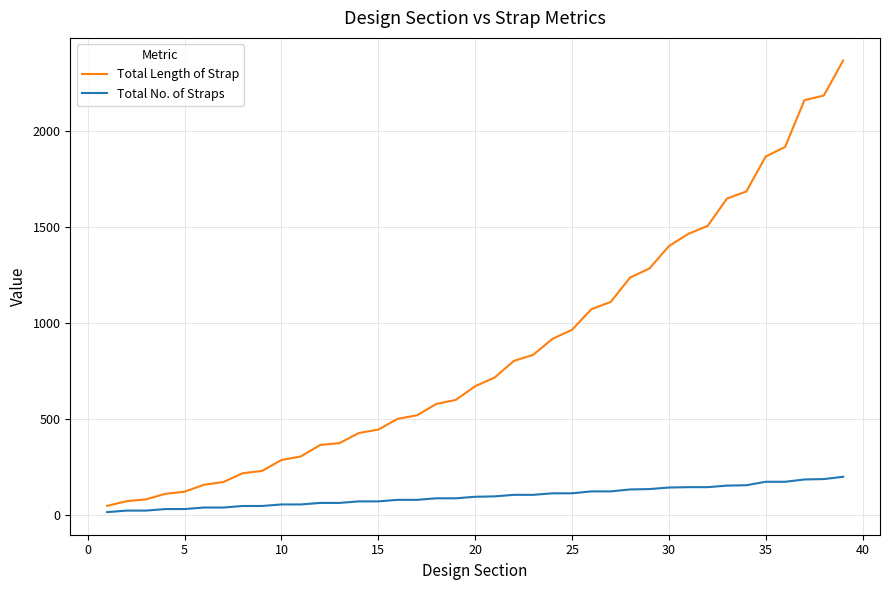

List the series in order of their overall mean, highest first.

Total Length of Strap, Total No. of Straps